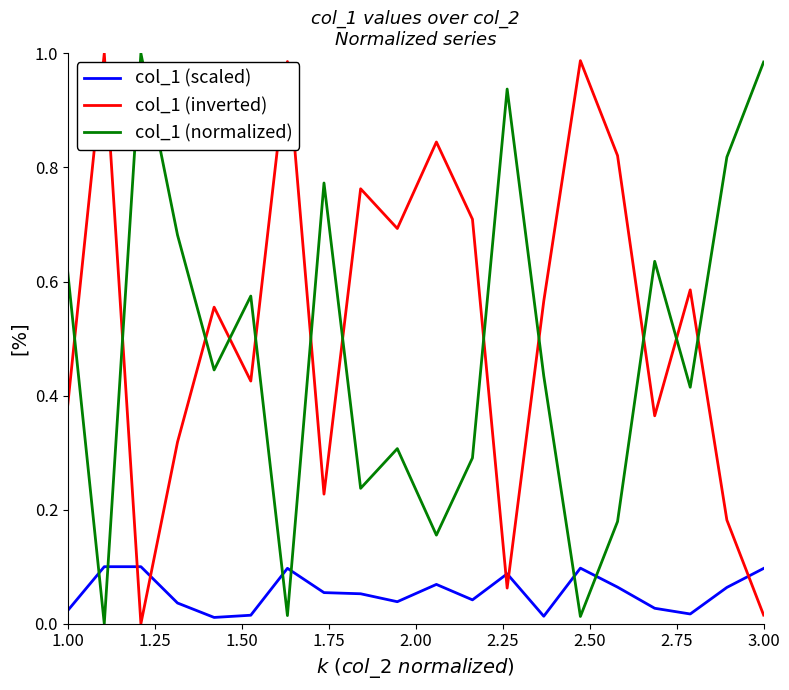

Which series ends up on top after the final intersection of col_1 (inverted) and col_1 (normalized)?

col_1 (normalized)